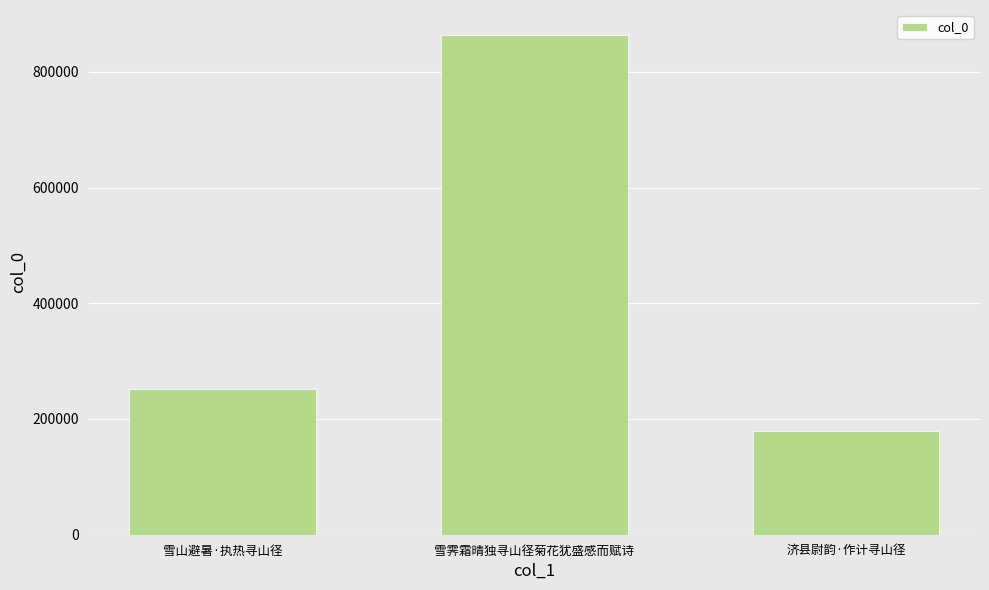

Which has a higher value, 济县尉韵·作计寻山径 or 雪山避暑·执热寻山径?

雪山避暑·执热寻山径